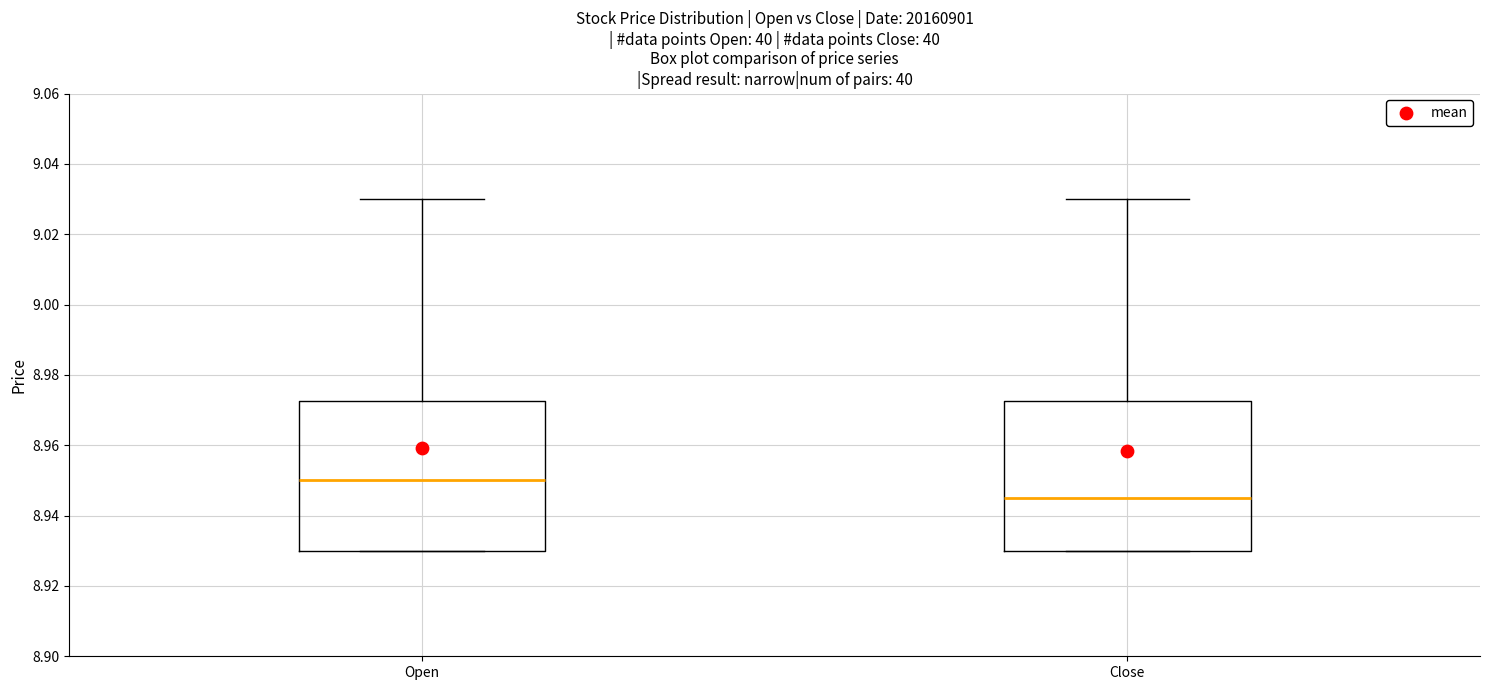

Which box has the lowest median line?

Close